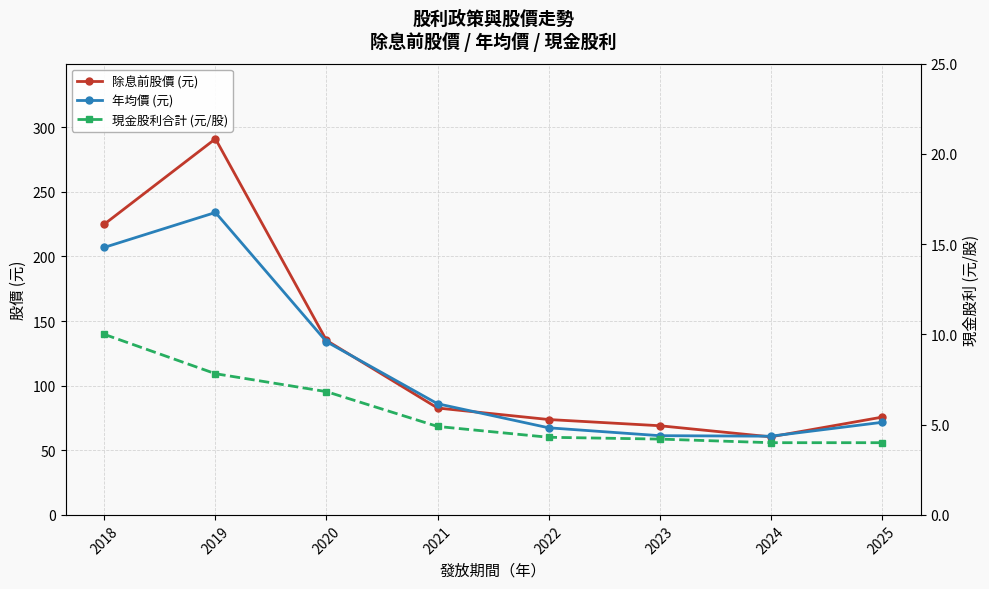

Reading left to right, list all the values displayed in this chart.

除息前股價 (元): 225.0	291.0	135.0	82.7	73.8	69.0	60.4	75.6
年均價 (元): 207.0	234.0	134.0	86.0	67.4	61.3	60.9	71.6
現金股利合計 (元/股): 10.0	7.8	6.8	4.9	4.3	4.2	4.0	4.0